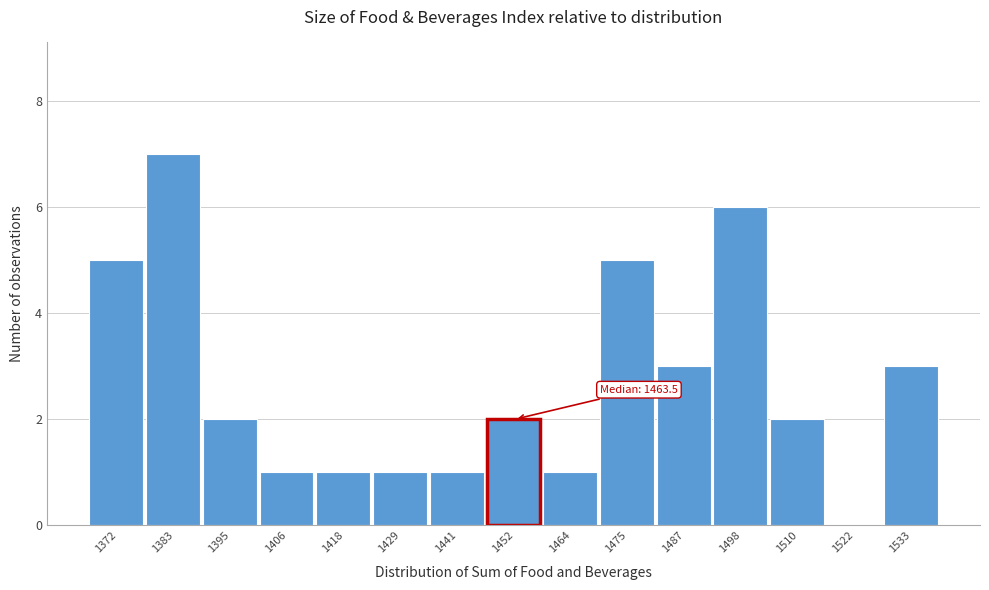

Reading left to right, transcribe all the data shown in this chart.

1372=5	1383=7	1395=2	1406=1	1418=1	1429=1	1441=1	1452=2	1464=1	1475=5	1487=3	1498=6	1510=2	1522=0	1533=3